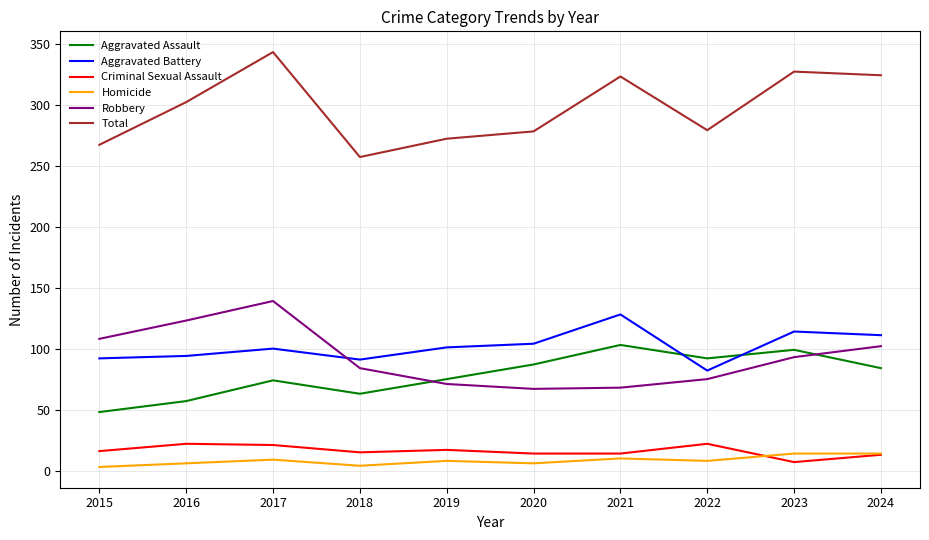

Is it true that Robbery equals 158 at 2015?

False